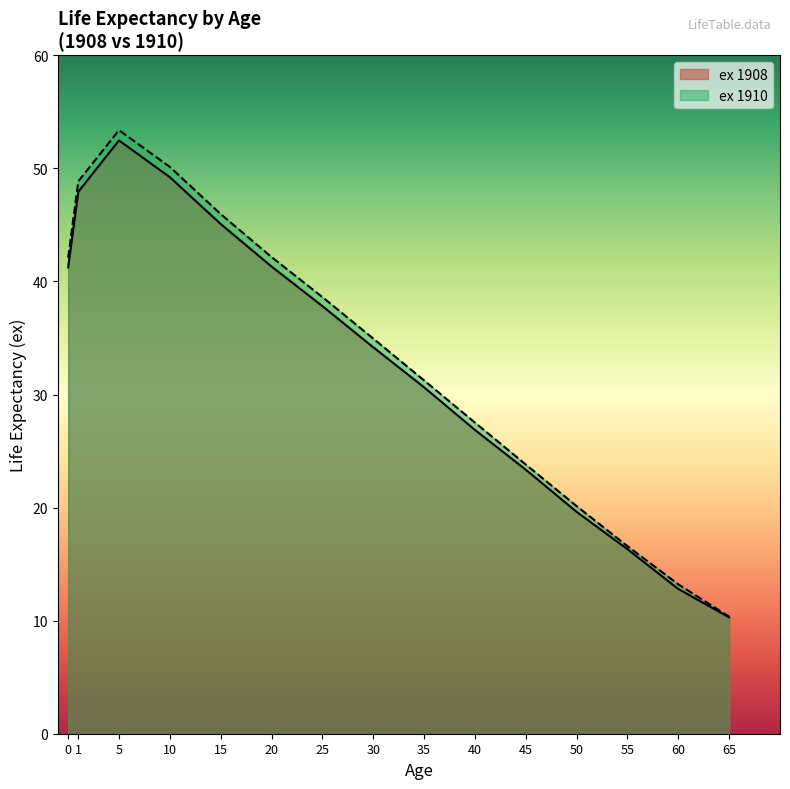

What is the spread (max minus min) of values at 15?

0.9